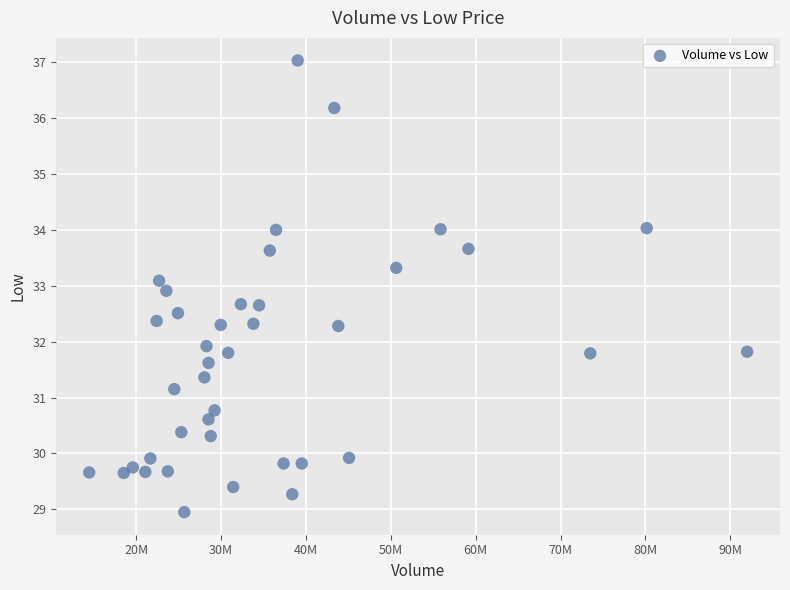

What is the range of Y values (max minus min)?

8.1